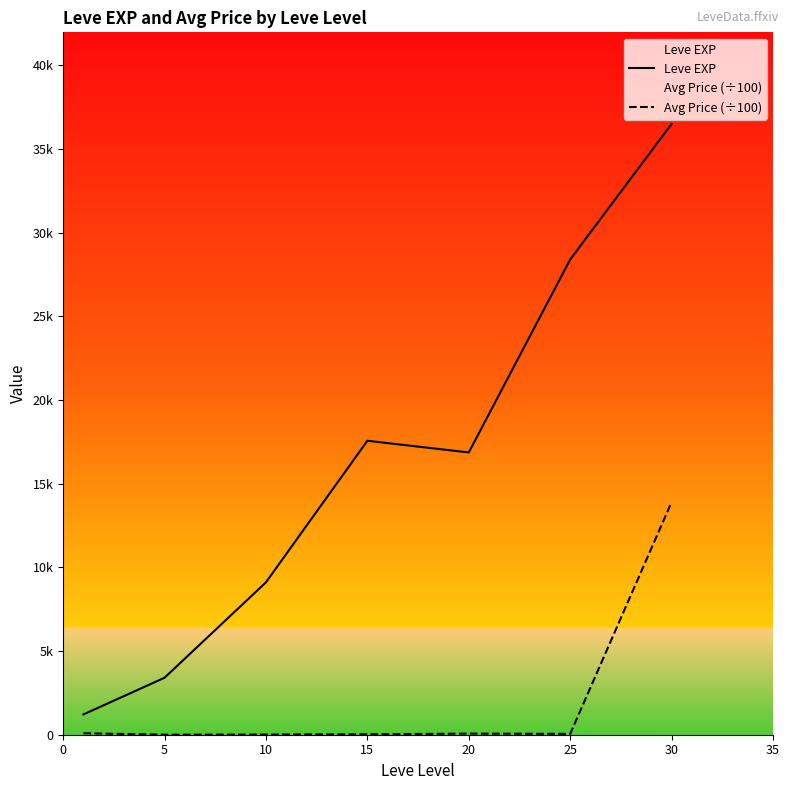

How many data points in Avg Price (÷100) are less than 51?

3